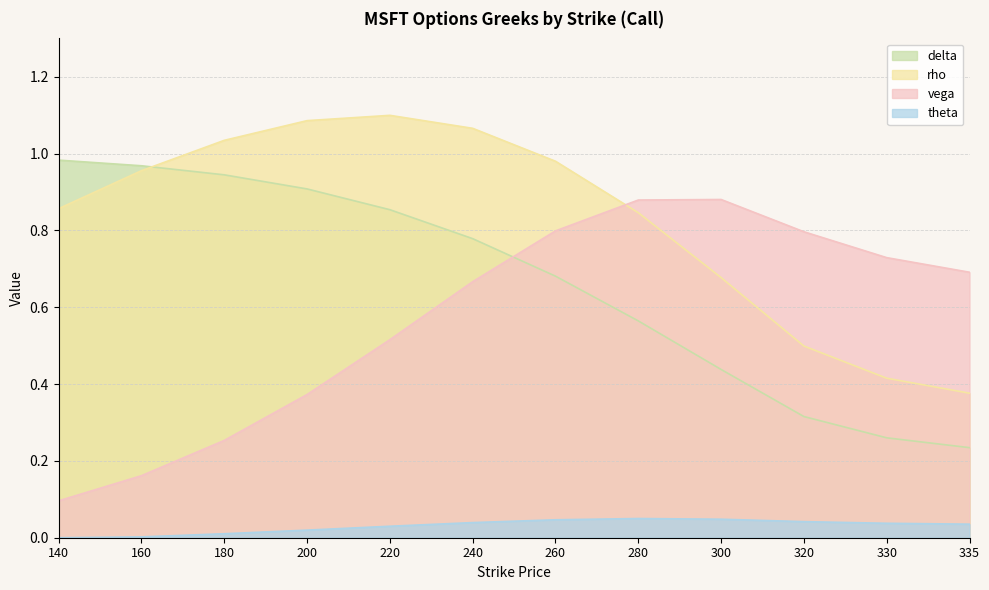

Rank the categories by vega value from lowest to highest.

140, 160, 180, 200, 220, 240, 335, 330, 320, 260, 280, 300